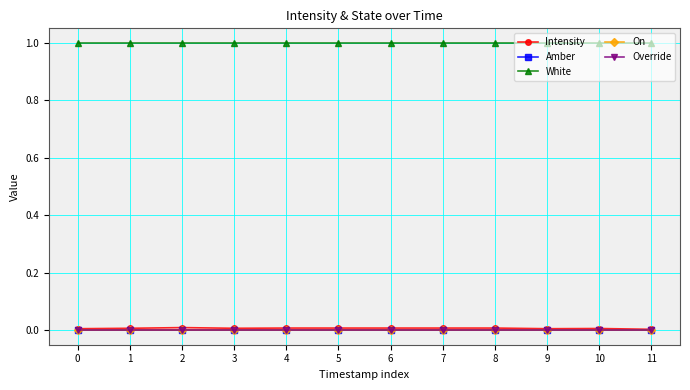

Which series has the largest total across all categories?

White